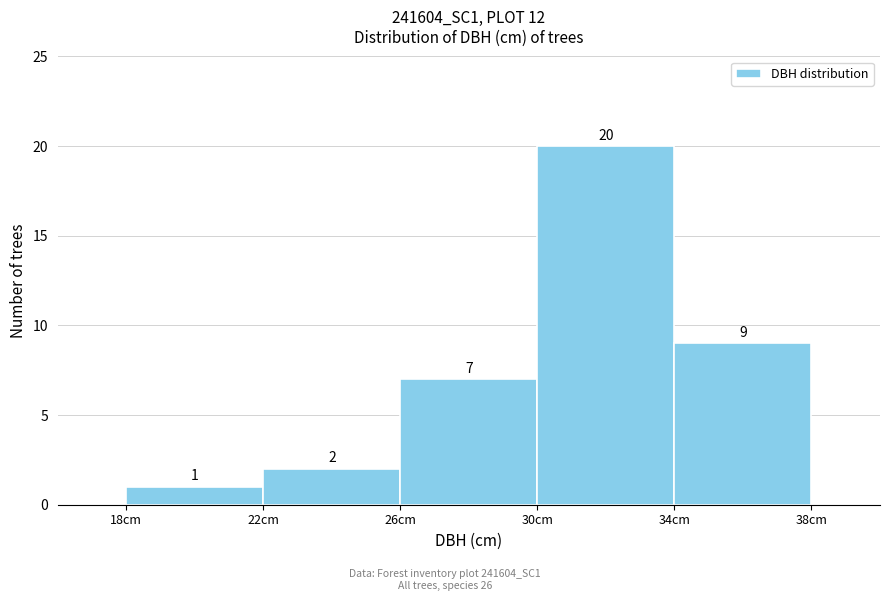

Reading left to right, transcribe this chart: for each bar, give the range it covers on the x-axis and its height.

18 to 22: 1
22 to 26: 2
26 to 30: 7
30 to 34: 20
34 to 38: 9